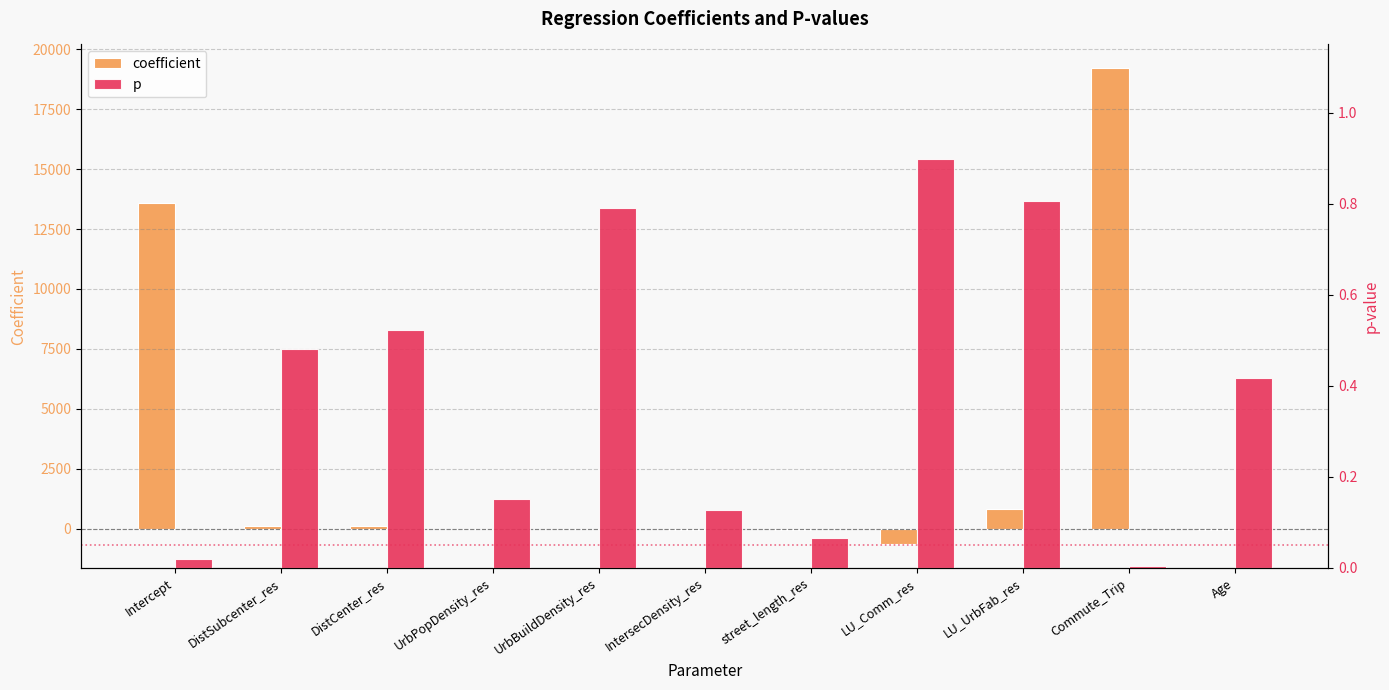

List the series in order of their peak value, lowest first.

p, coefficient